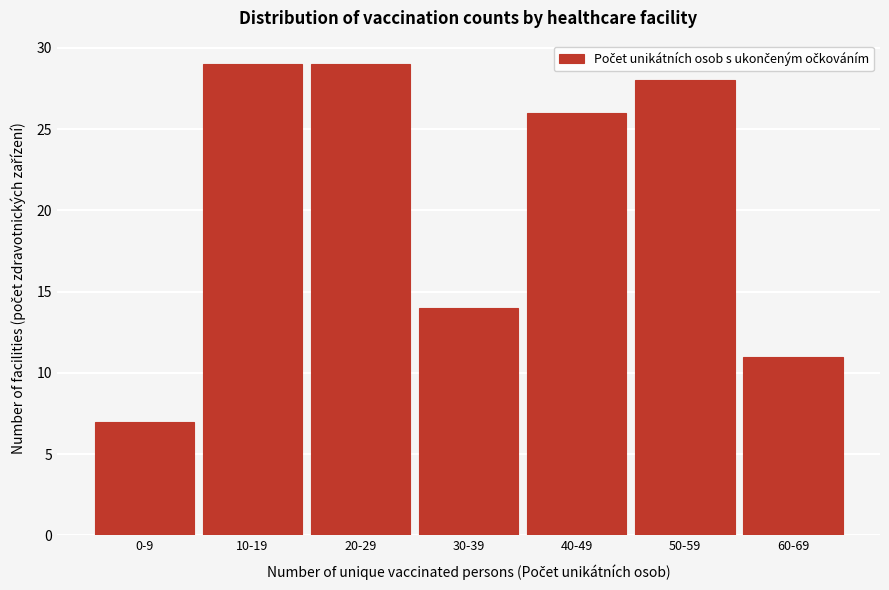

Reading left to right, transcribe all the data shown in this chart.

7	29	29	14	26	28	11